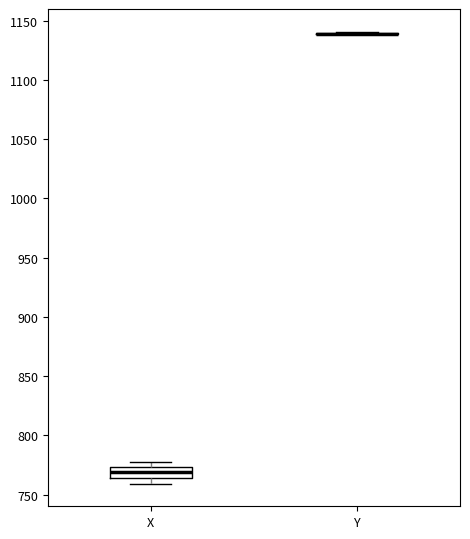

Reading left to right, transcribe this box plot: for each box, give where its median line is, the range the box spans, and where its two whiskers end, as read against the y-axis. The values are not printed on the chart, so give them approximately, as read against the axis.

X: median 770, box 765 to 775, whiskers 760 to 775 (just above the box's upper edge)
Y: box collapsed to a line at 1140, whiskers 1140 to 1140